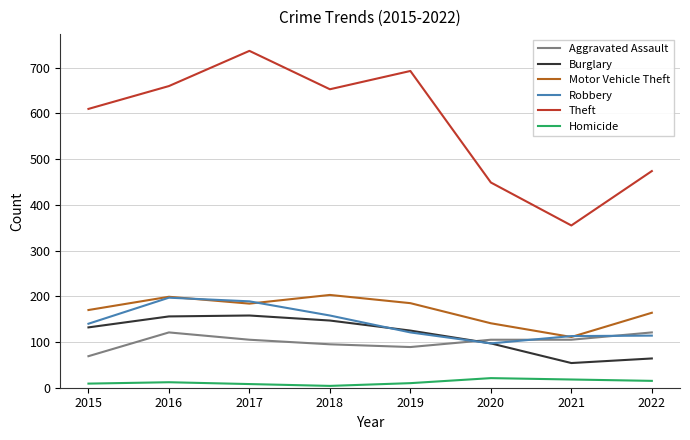

What are all the series names shown in the legend?

Aggravated Assault, Burglary, Motor Vehicle Theft, Robbery, Theft, Homicide